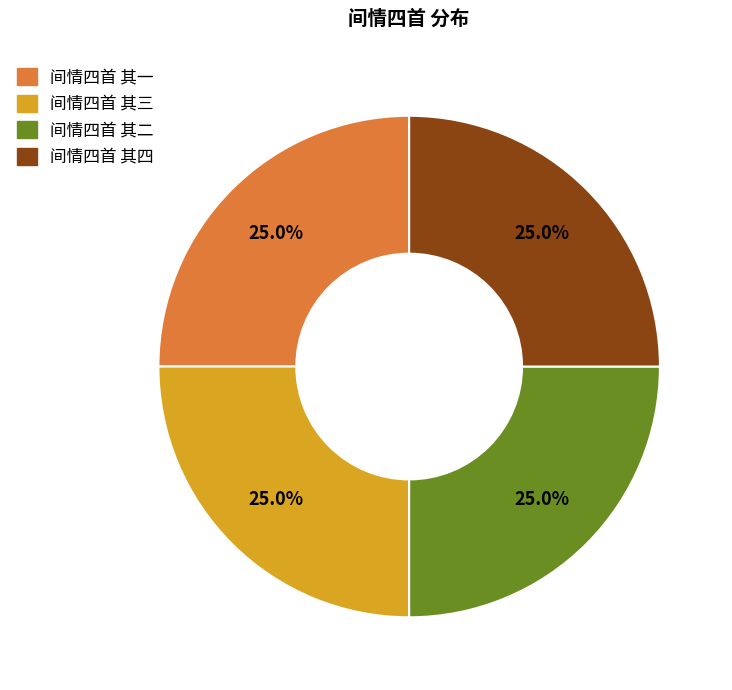

What portion of the pie excludes 间情四首 其四?

75.0%